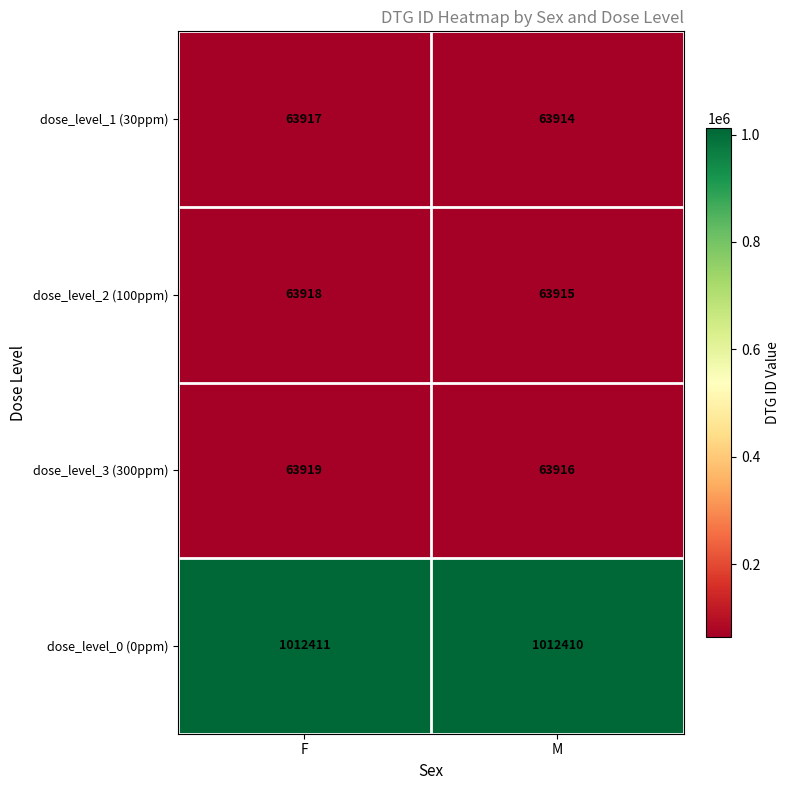

How many values in the dose_level_3 (300ppm) series are below 63919?

1